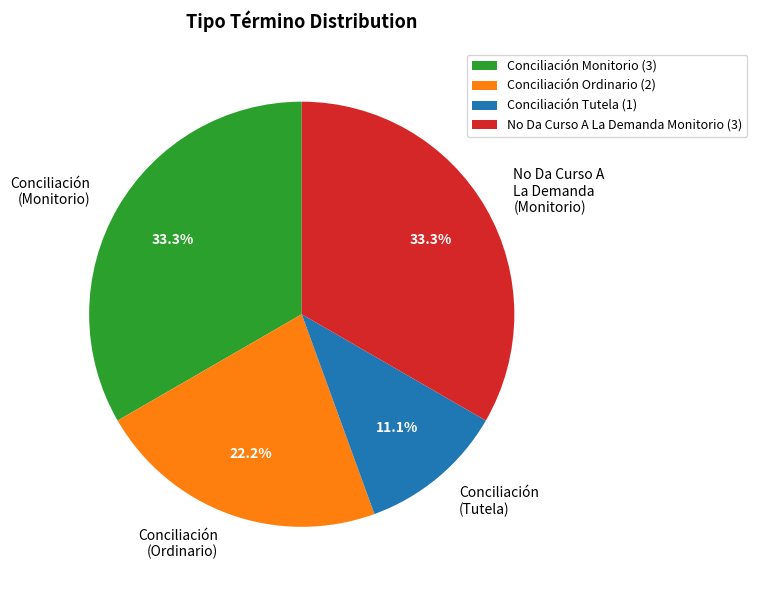

What is the ratio of the value at No Da Curso A La Demanda (Monitorio) to the value at Conciliación (Ordinario)?

1.5